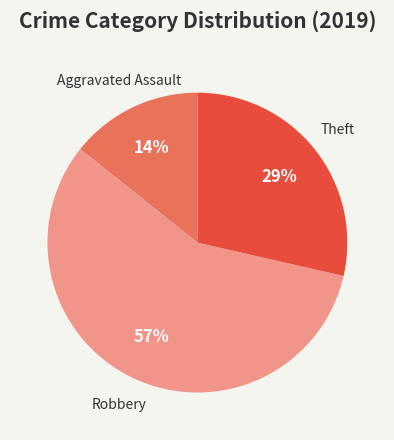

Is there any slice that represents more than half of the pie?

Yes